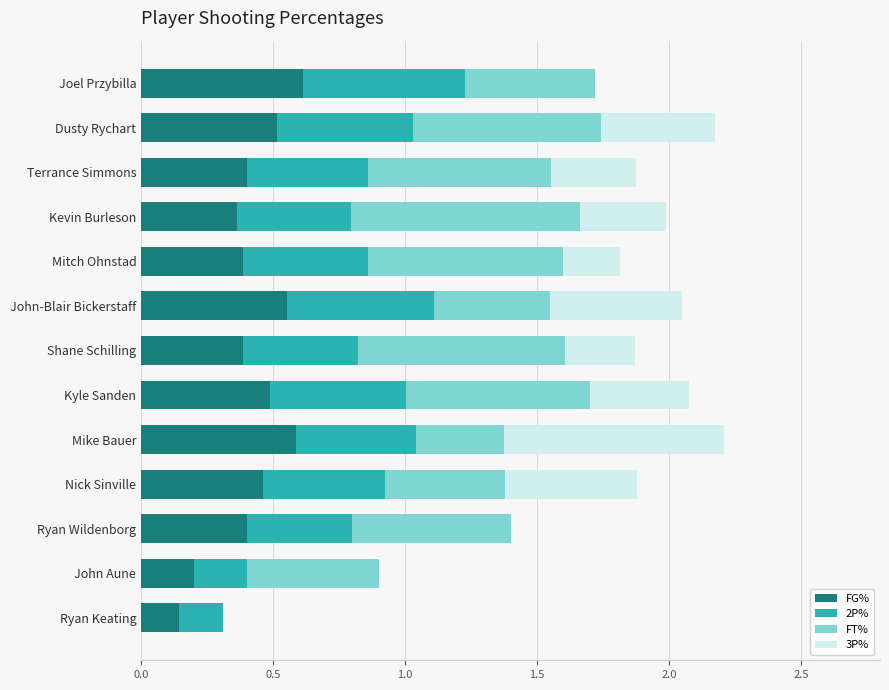

Is it true that FG% equals 0.5 at Dusty Rychart?

True